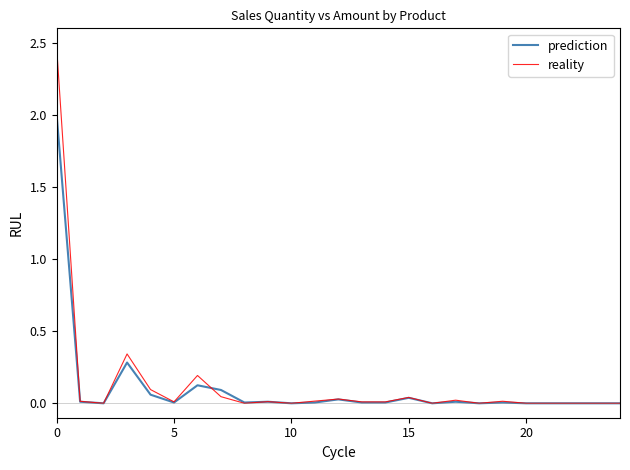

True or false: reality and prediction intersect in this chart.

True